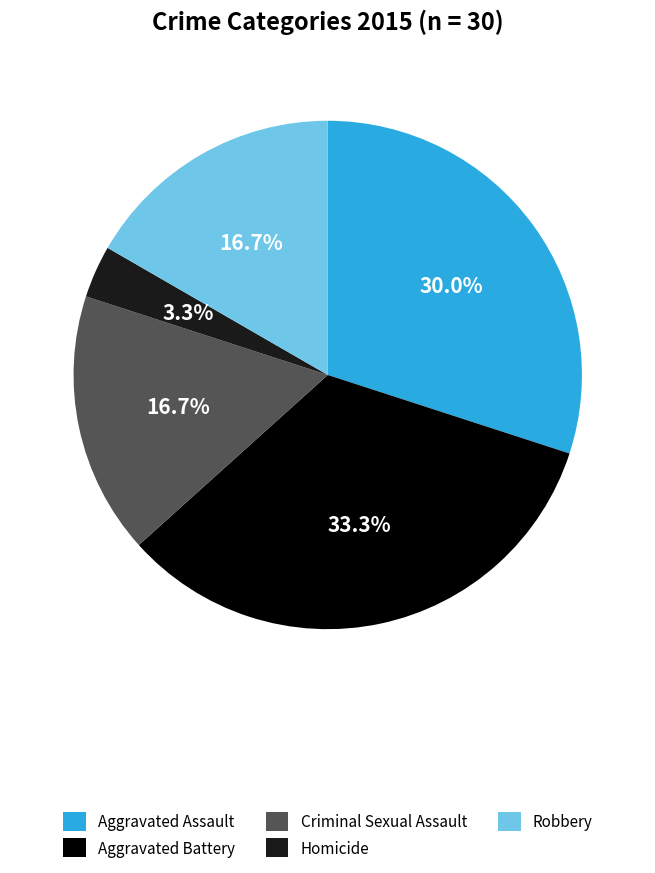

Is there a majority slice in this chart?

No